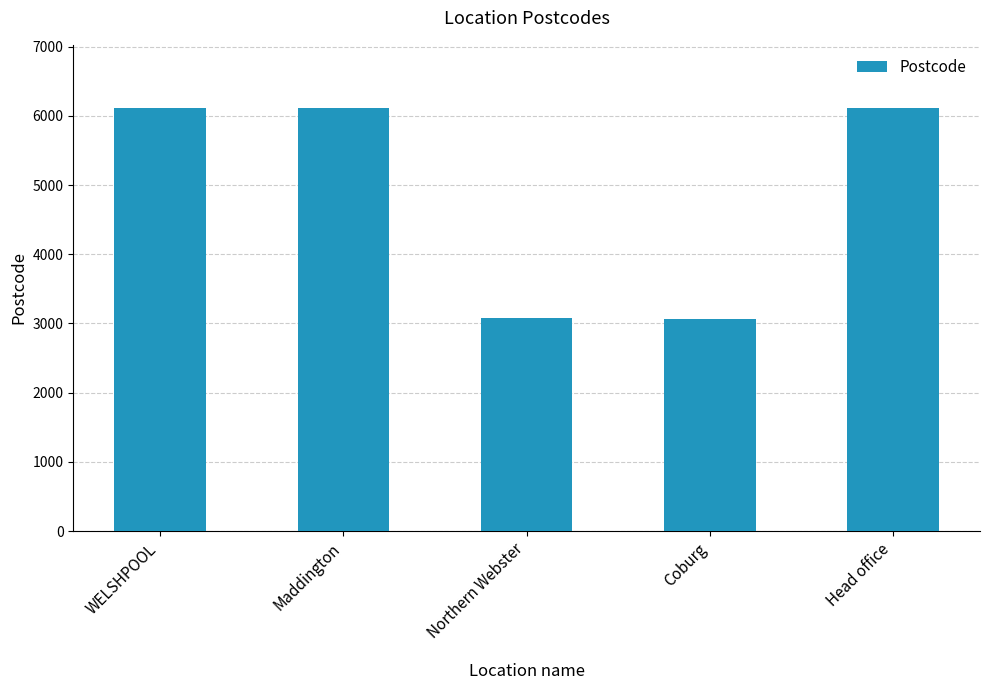

What is the ratio of the value at Maddington to the value at Northern Webster?

2.0